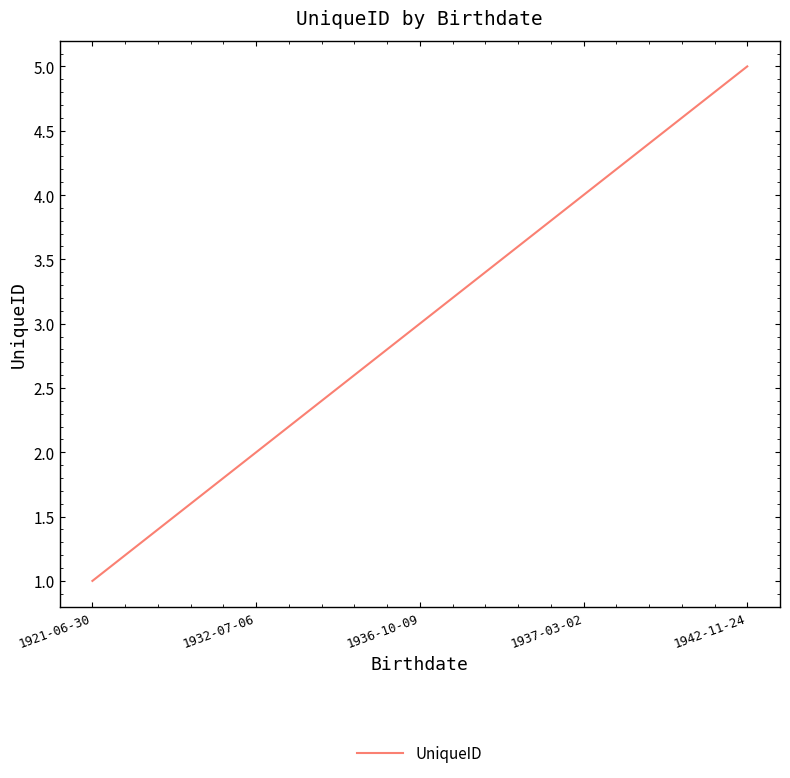

What position from the left is 1936-10-09?

3